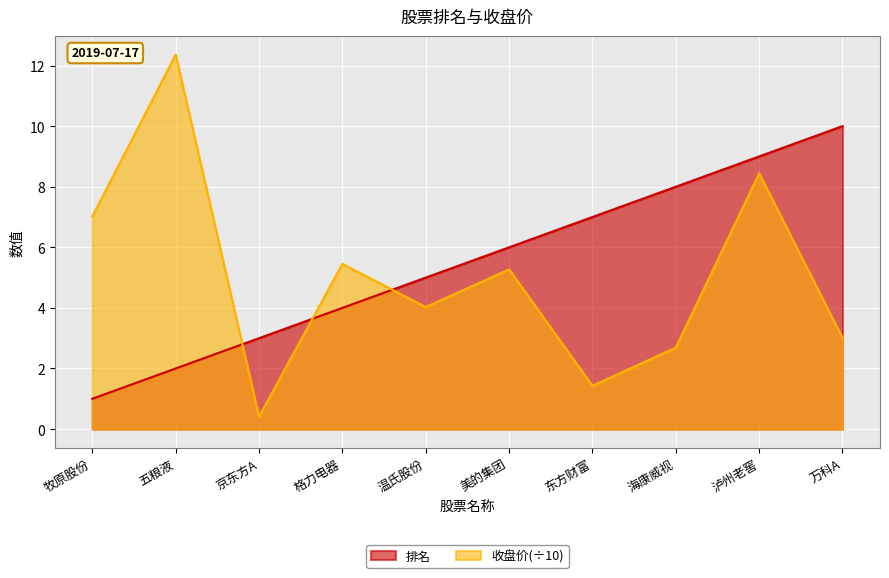

Count the 排名 values in the range 3 to 8.

6